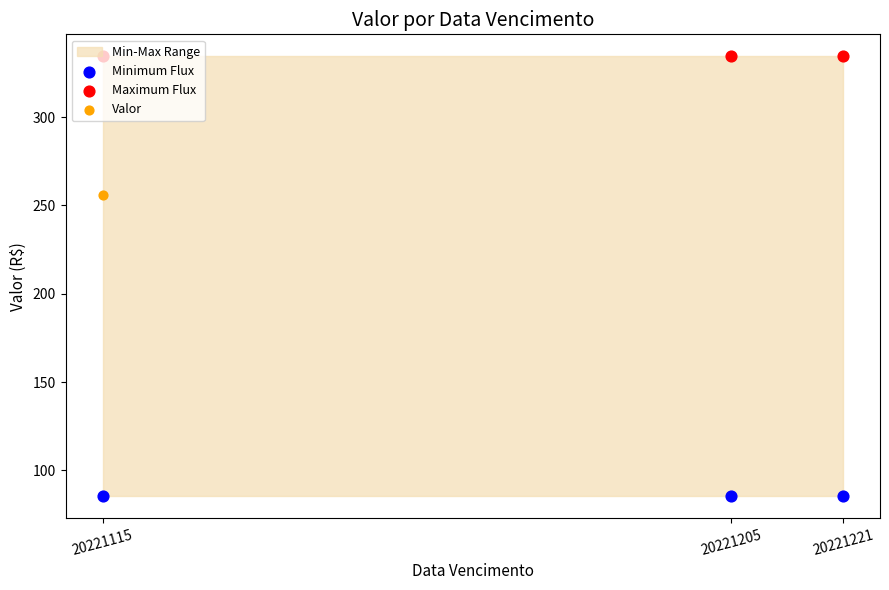

At how many categories does at least one series exceed 231?

3